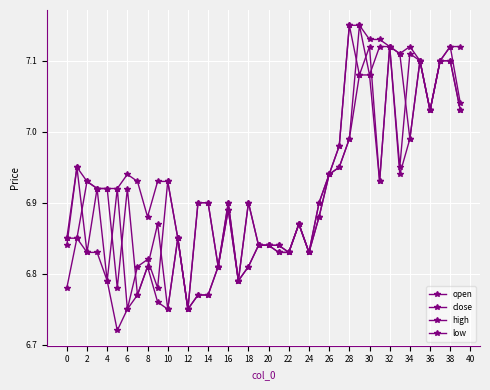

How many lines are shown in the chart?

4